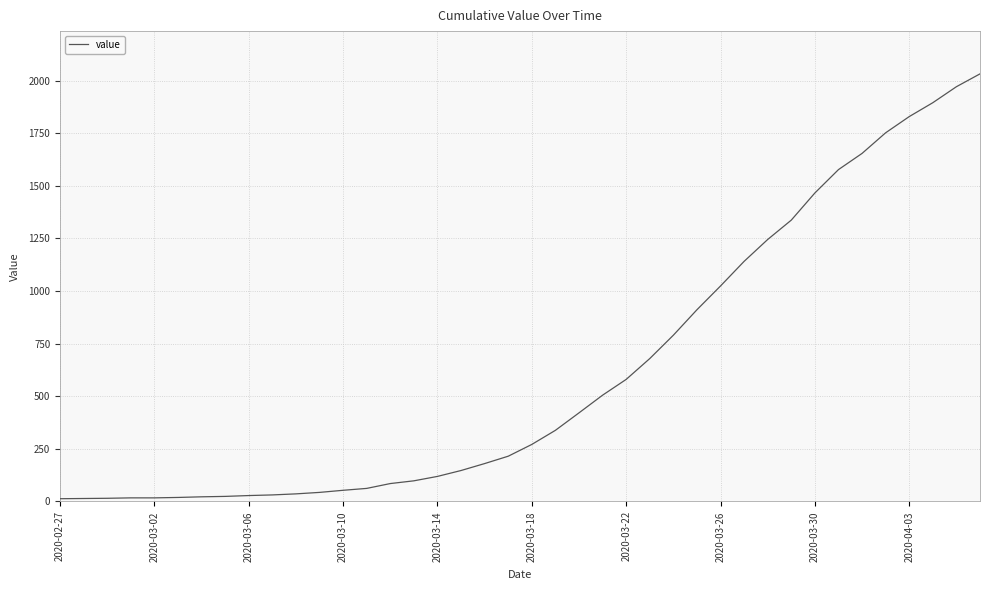

What is the maximum value shown in the chart?

2032